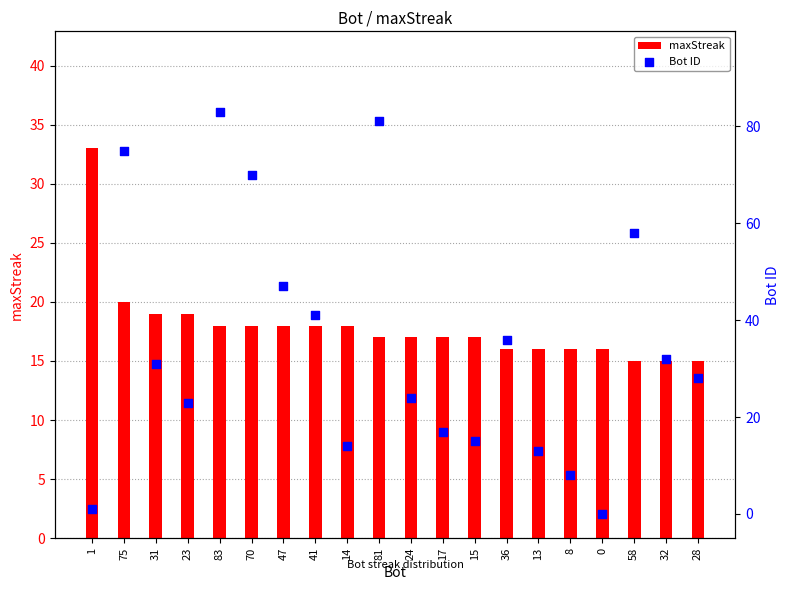

At which category is the sum across all series the highest?

83